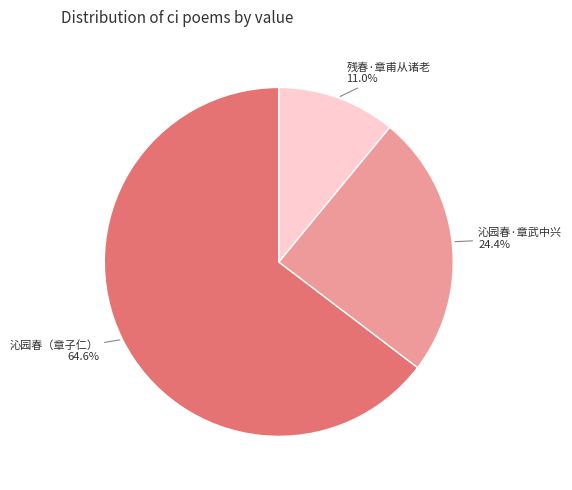

Between 残春·章甫从诸老 and 沁园春（章子仁）, which is larger?

沁园春（章子仁）